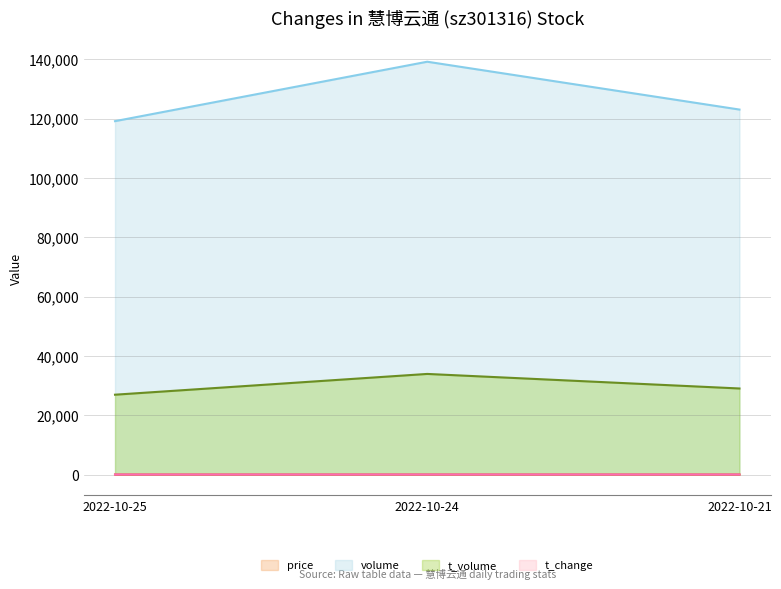

What value does the t_change series have at 2022-10-24?

40.5